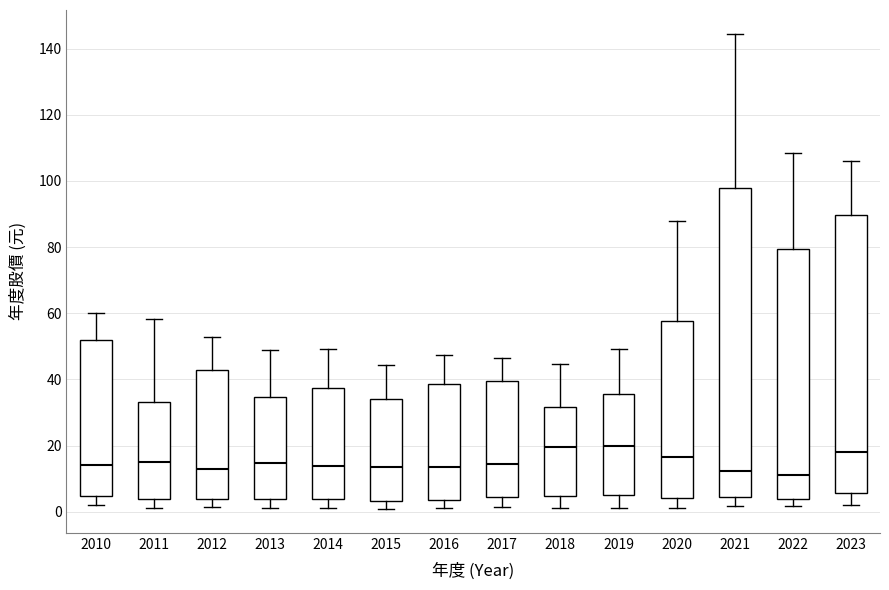

Which box is the tallest, from its lower edge to its upper edge?

2021